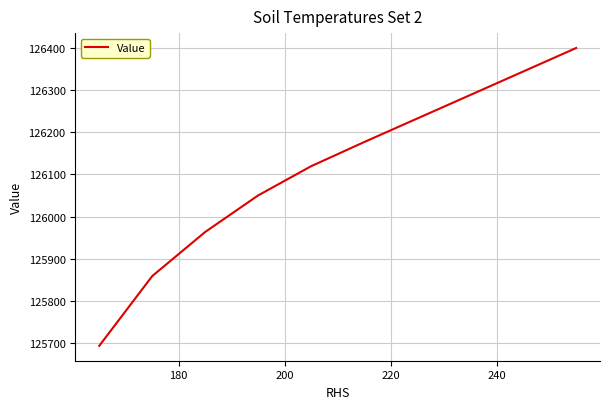

What is the difference between the maximum and minimum values?

706.5